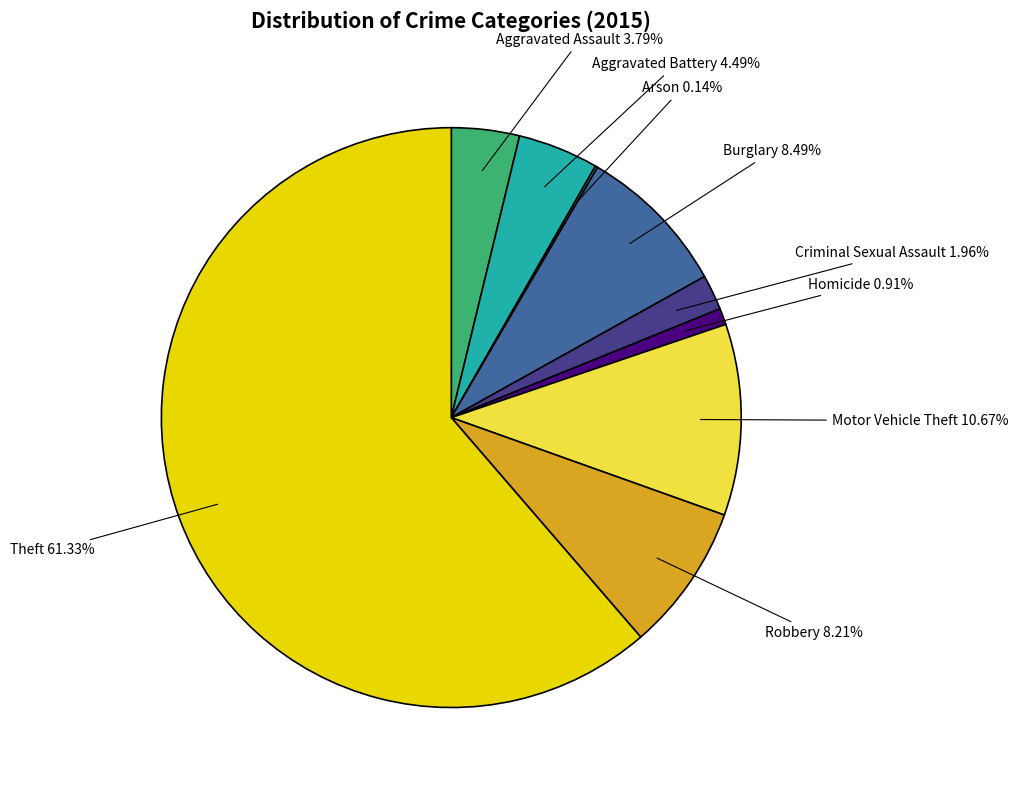

To the nearest percent, what is the combined percentage of Theft and Aggravated Assault?

65%